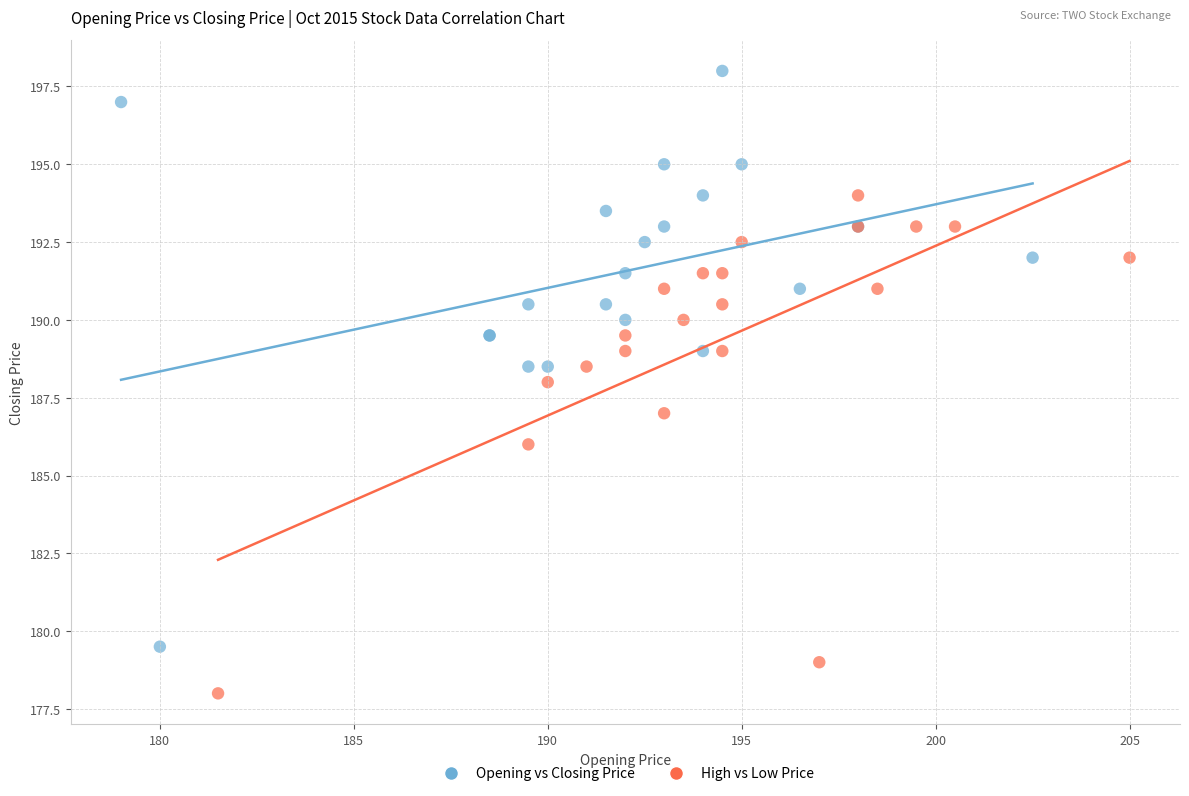

Which series contains the highest Y value?

Opening vs Closing Price